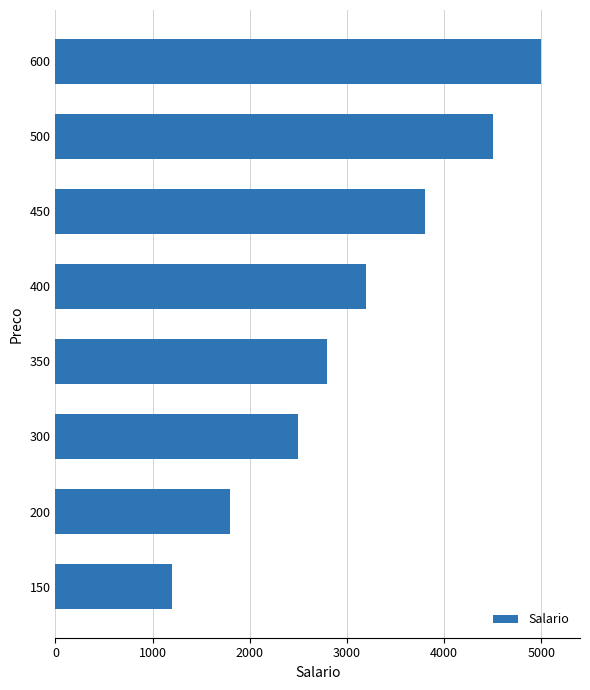

Are the bars grouped side by side (vs. stacked)?

No